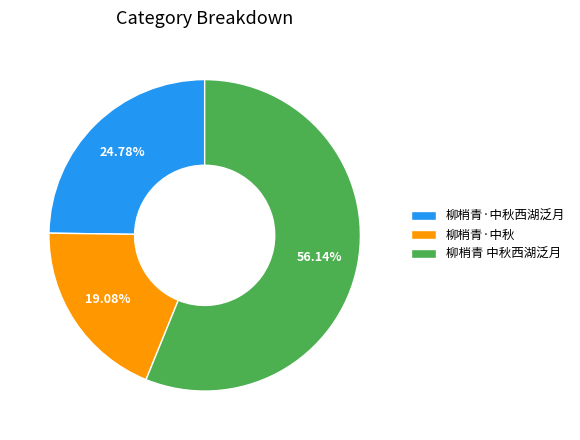

How many slices are in this pie chart?

3